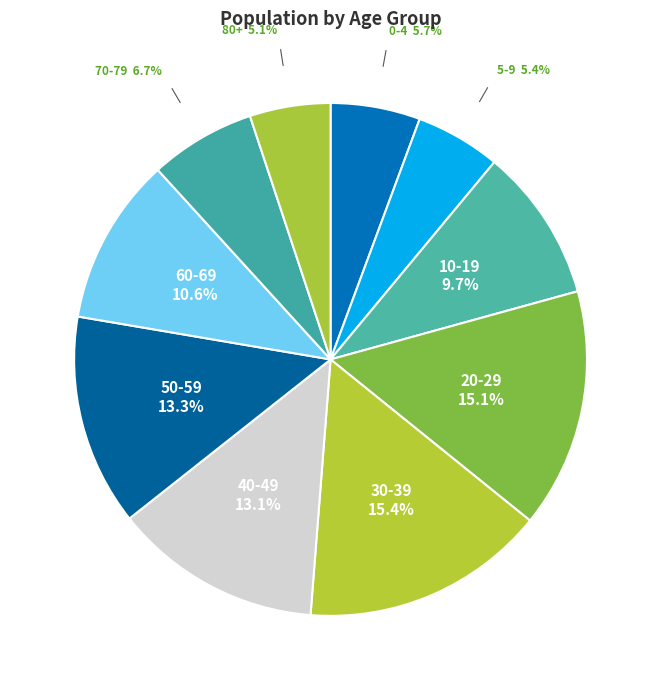

Between 30-39 and 50-59, which is larger?

30-39